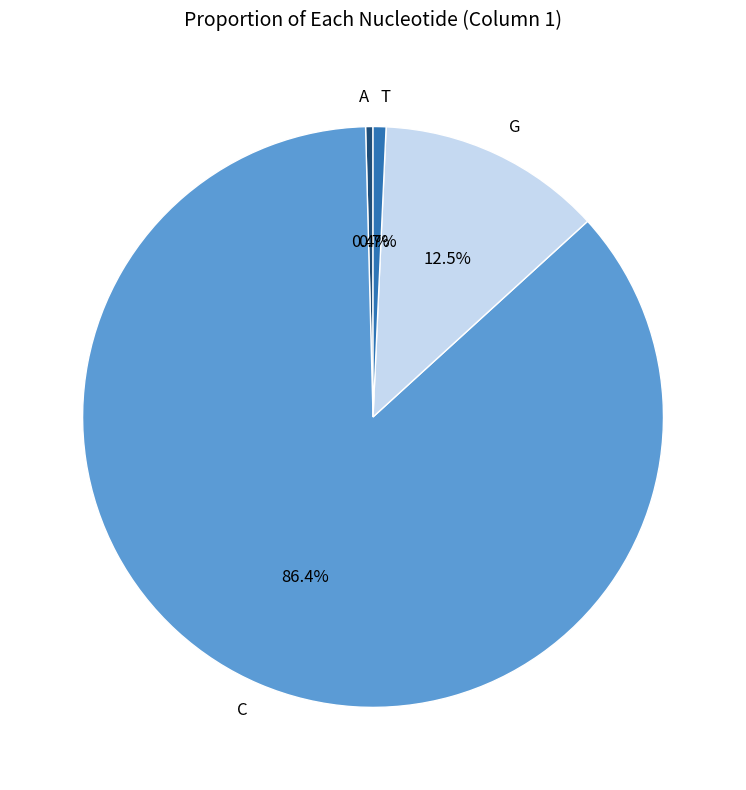

Does any single category account for the majority?

Yes